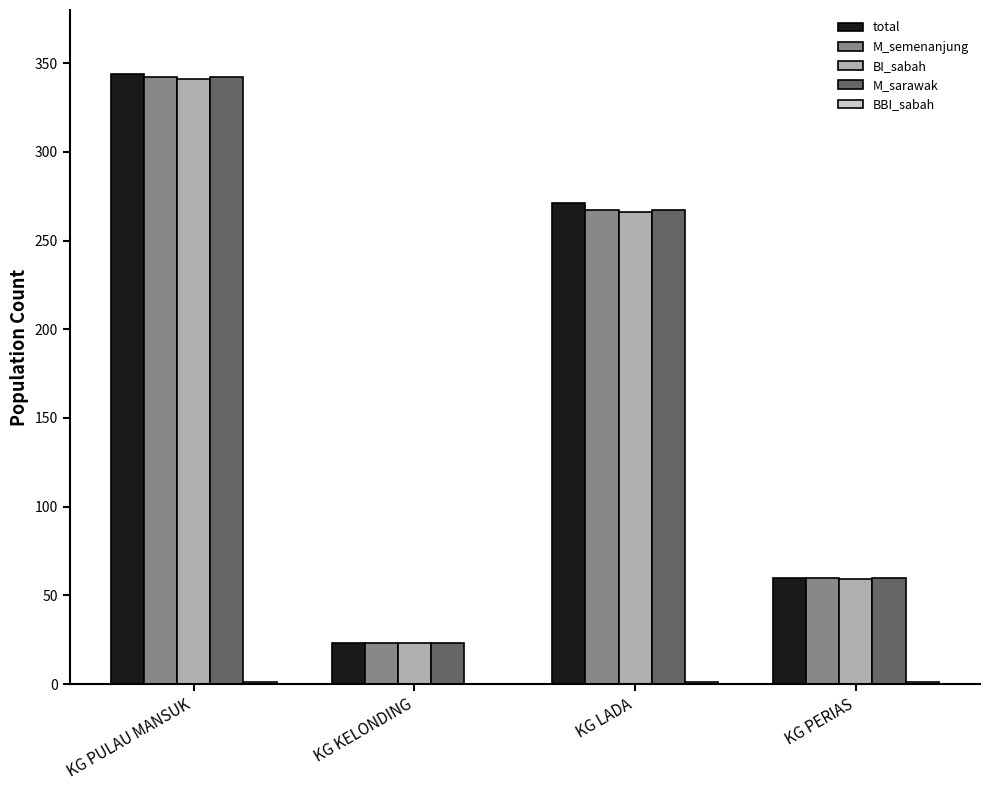

How many distinct data groups are displayed?

5